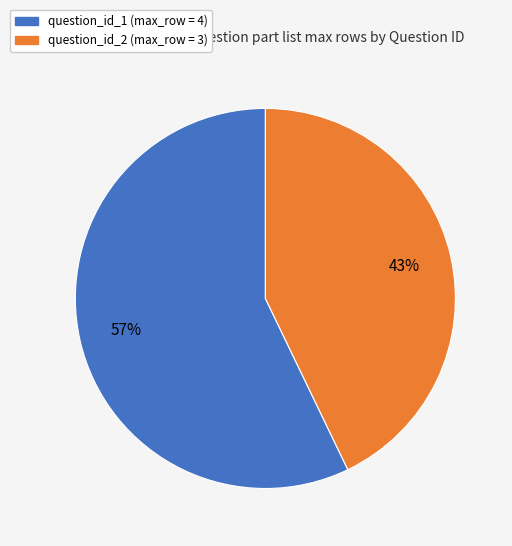

Is there a majority slice in this chart?

Yes